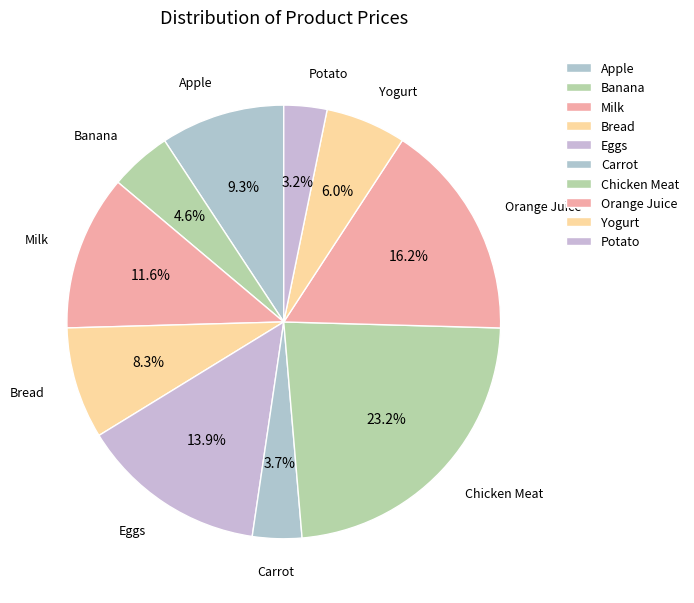

Combined, do Apple and Carrot account for over 50%?

No